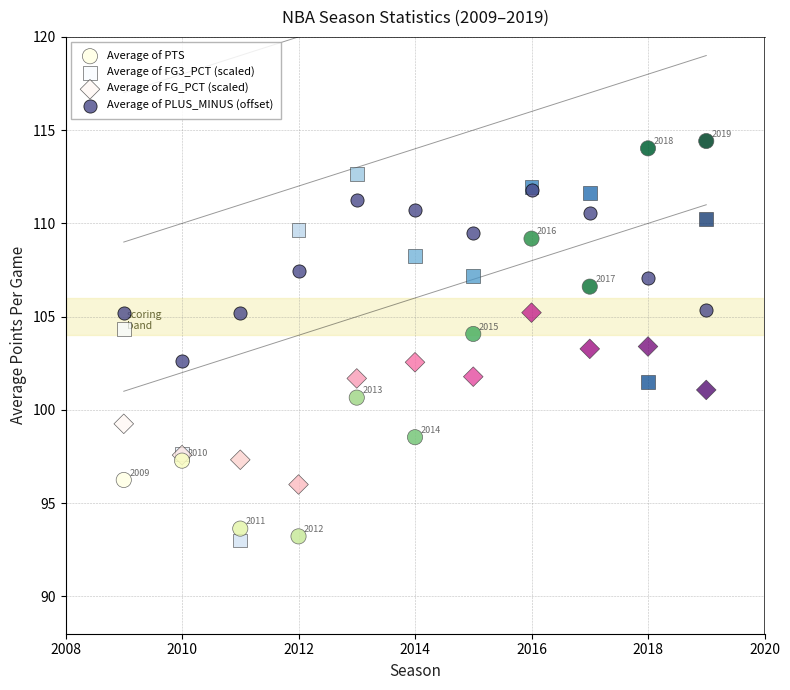

Which series has the widest spread of Y values?

Average of PTS